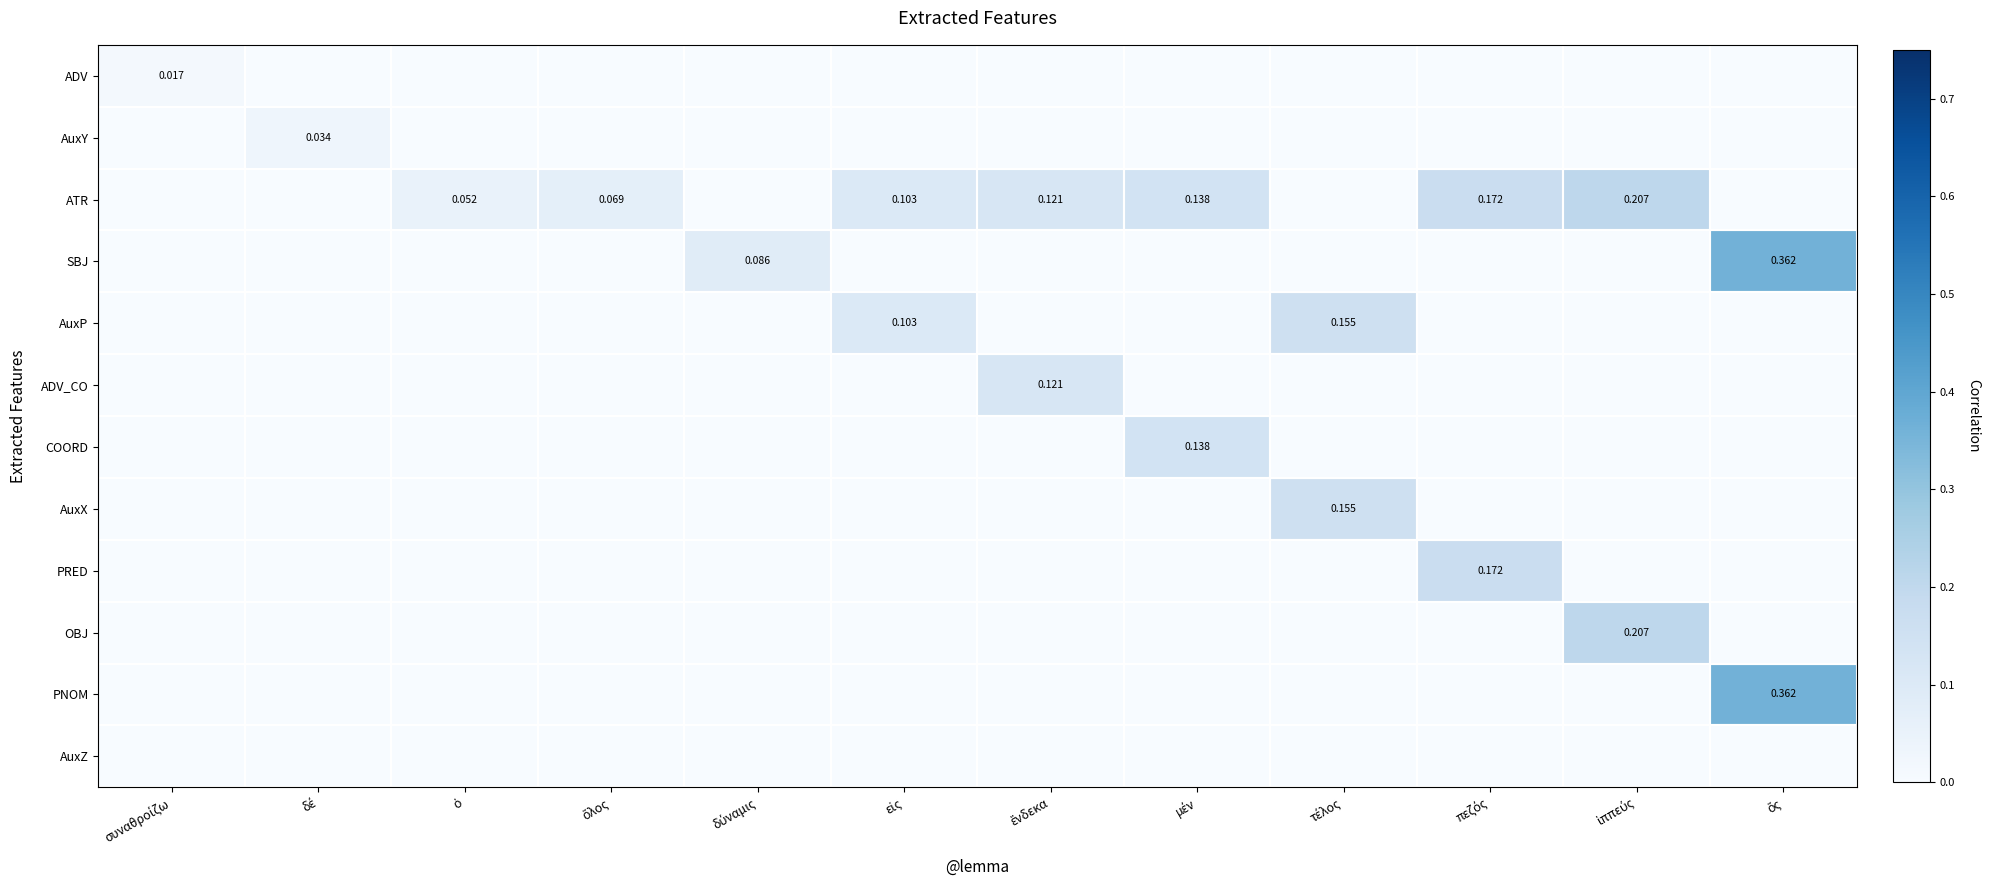

At how many categories does at least one series exceed 0?

12